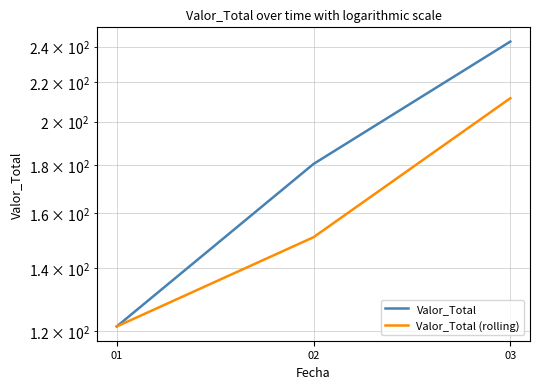

Count the number of data series in this chart.

2